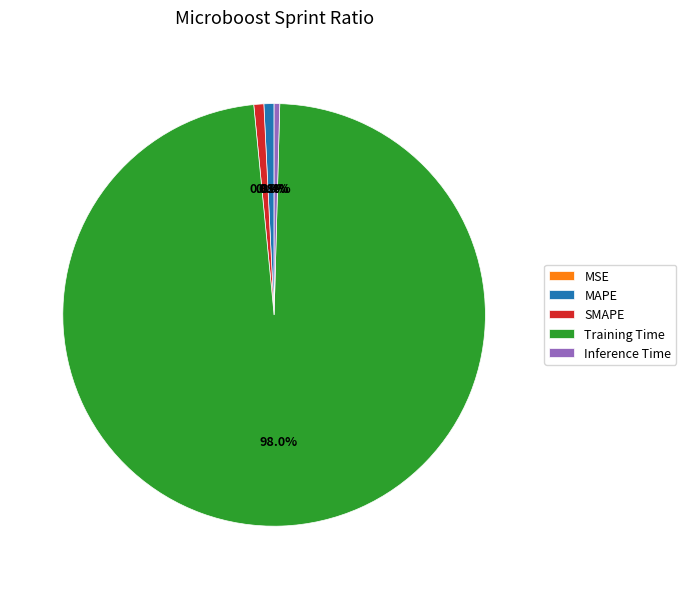

Is it true that Training Time is 98% of the pie?

True